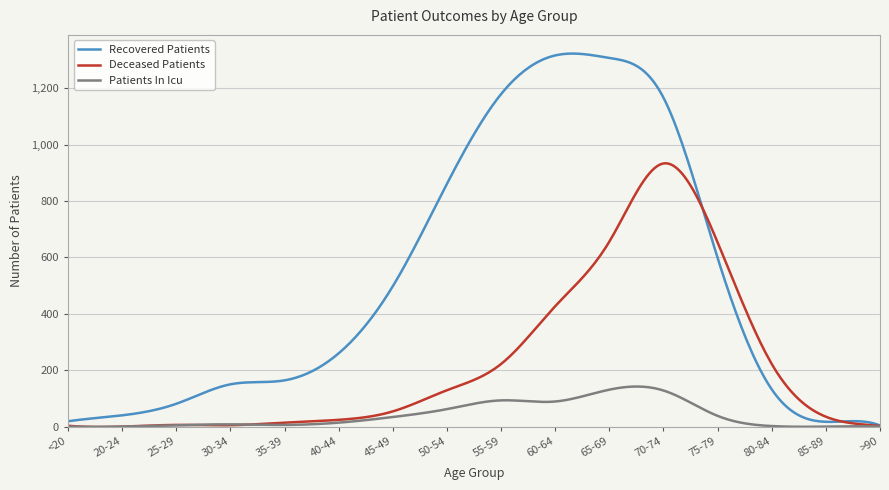

List the series in order of their peak value, lowest first.

Patients In Icu, Deceased Patients, Recovered Patients